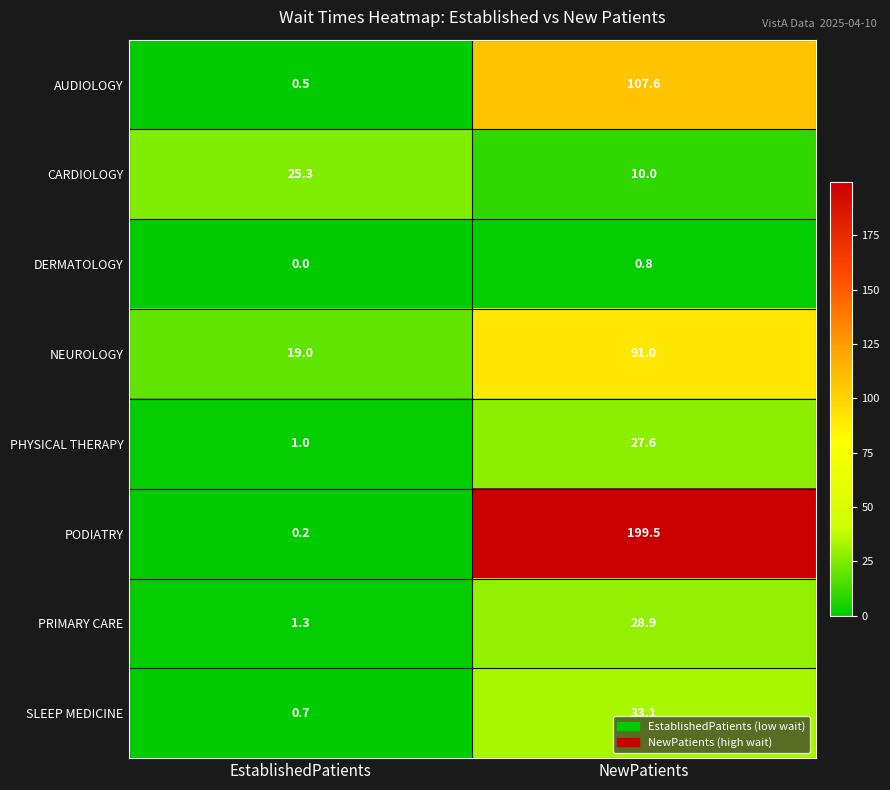

Rank the categories by PRIMARY CARE value from highest to lowest.

NewPatients, EstablishedPatients